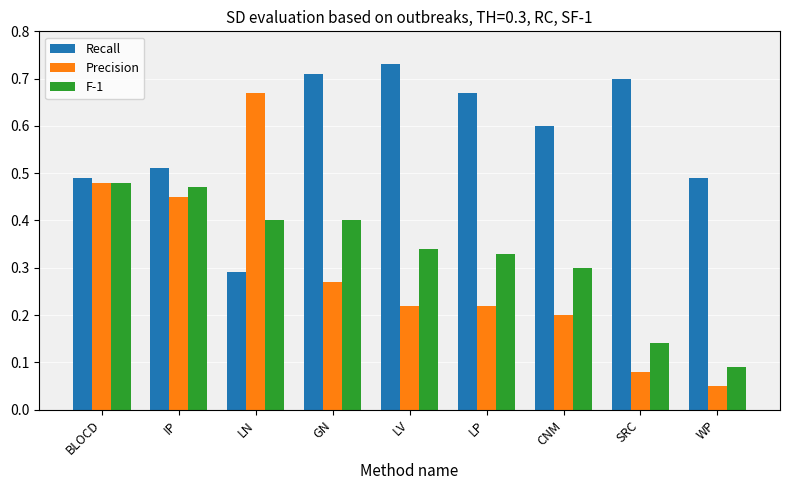

Rank the series at SRC from highest to lowest value.

Recall, F-1, Precision